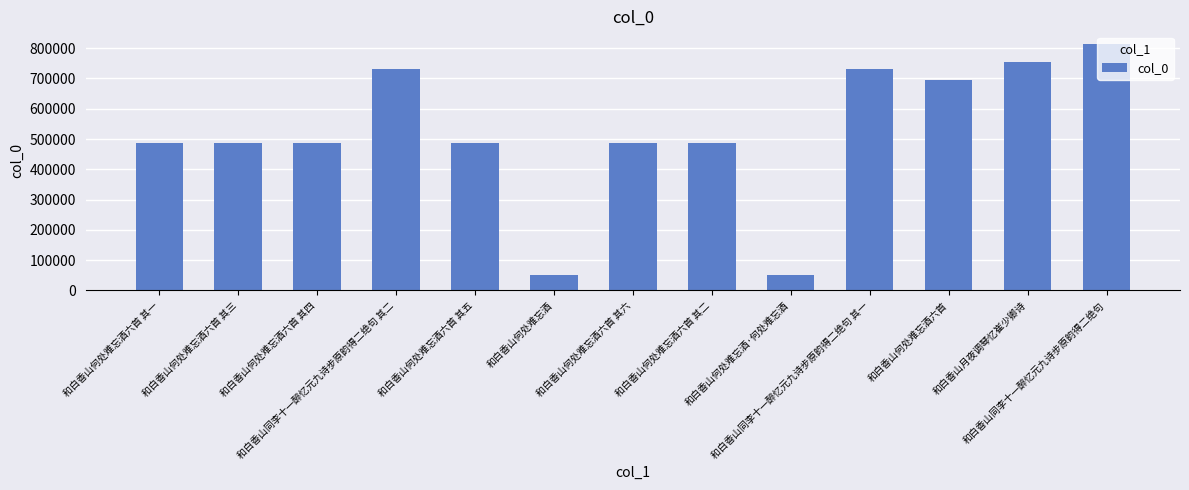

What is the label of the 2nd bar from the left?

和白香山何处难忘酒六首 其三